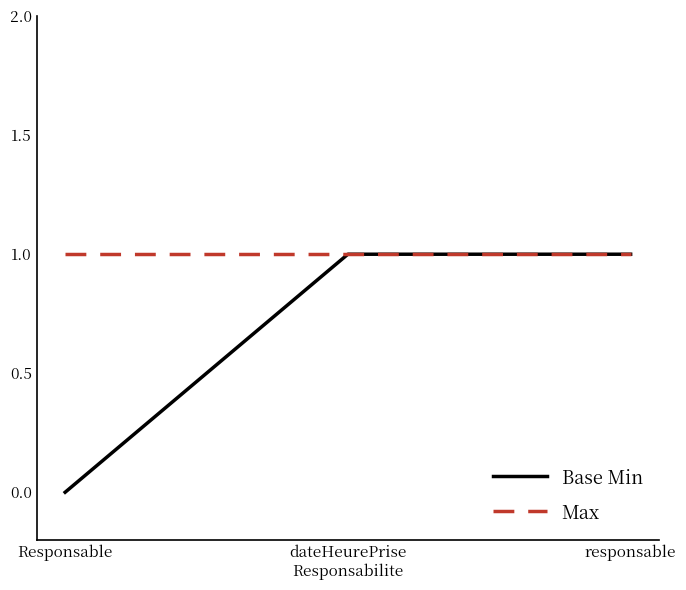

Rank the series by their average value, from highest to lowest.

Max, Base Min